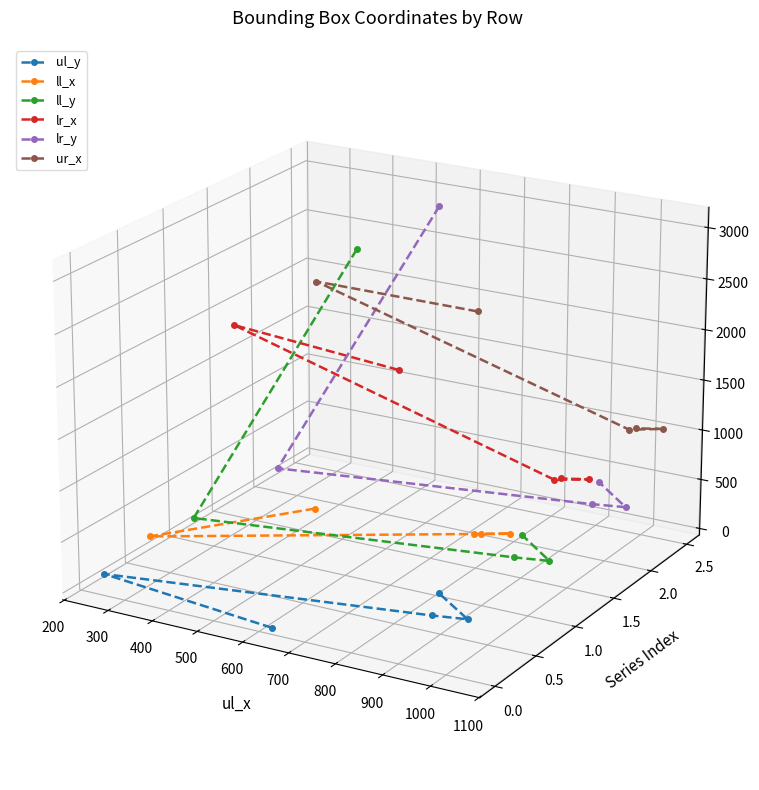

True or false: lr_x and ul_y intersect in this chart.

False